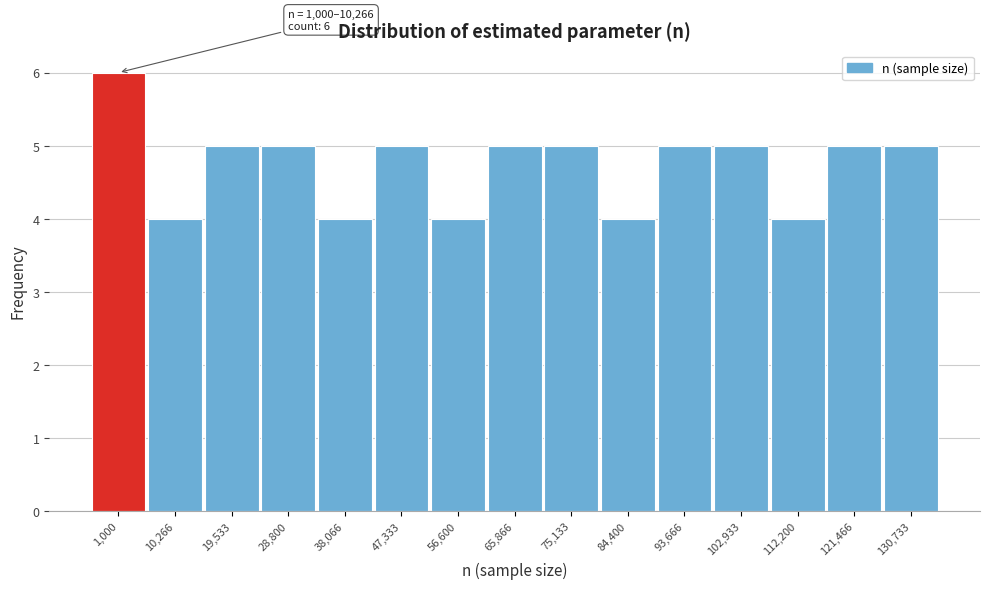

Reading left to right, transcribe all the data shown in this chart.

6	4	5	5	4	5	4	5	5	4	5	5	4	5	5